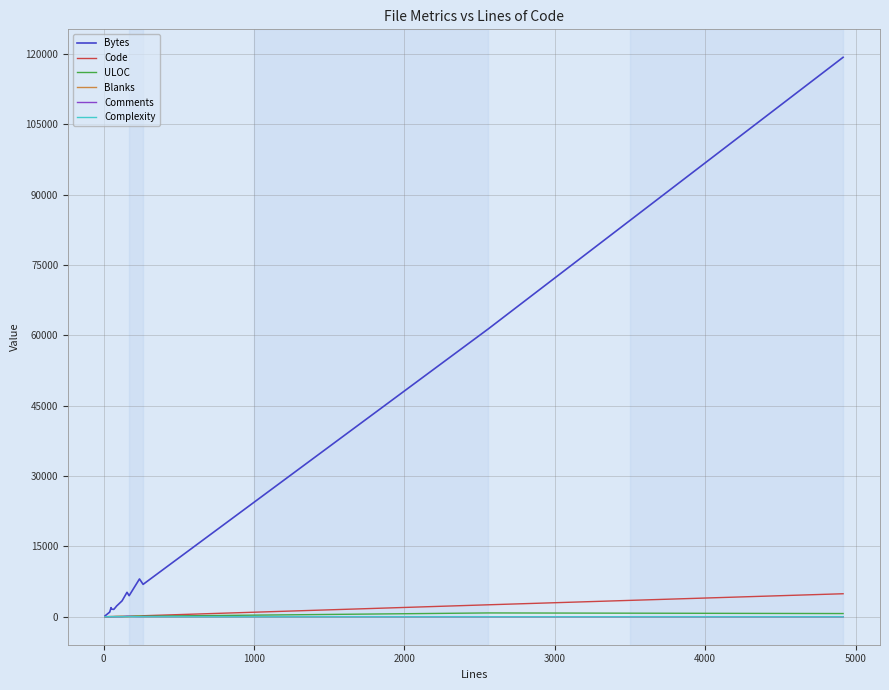

Read the Blanks value at 1000, to the nearest 5.

10